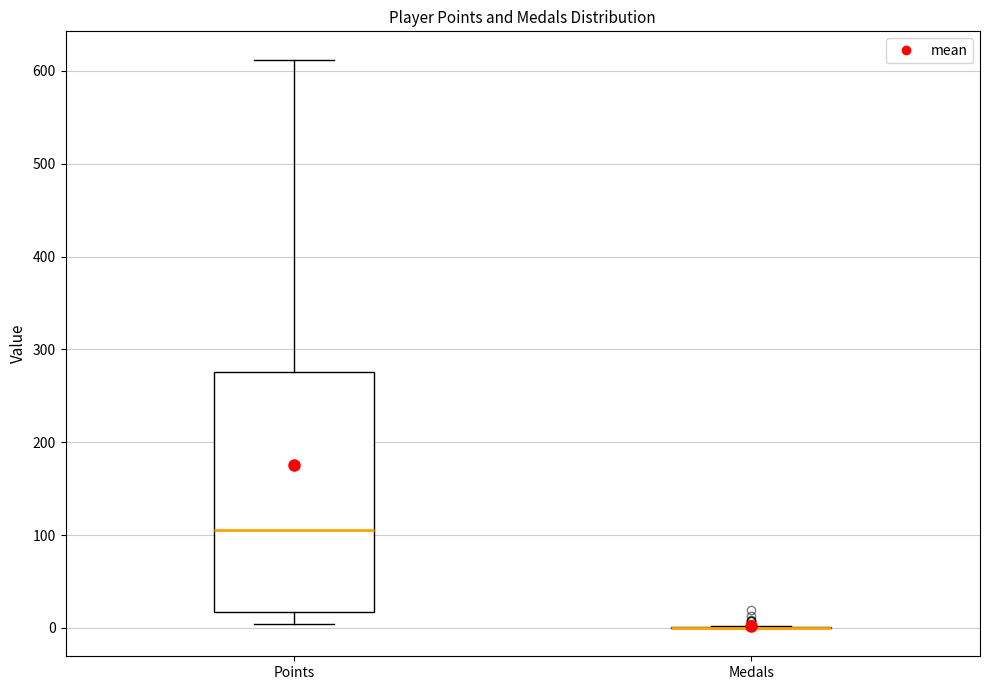

Which box is the tallest, from its lower edge to its upper edge?

Points